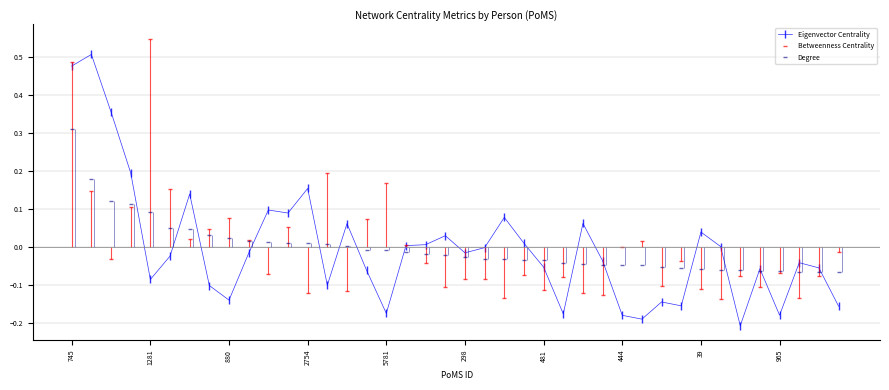

Is it true that Betweenness Centrality equals 0.0 at 880?

False